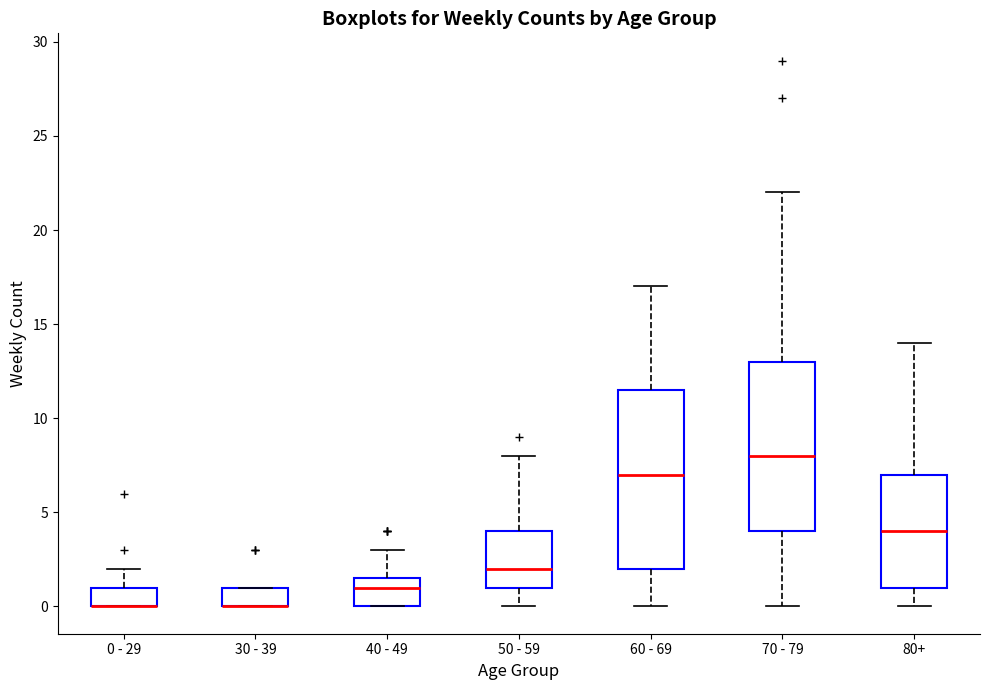

Comparing the boxes themselves (not the whiskers), which one is the tallest?

60 - 69